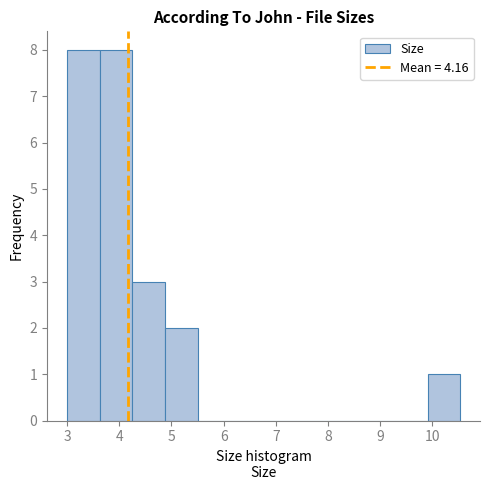

Reading left to right, transcribe this chart: for each bar, give the range it covers on the x-axis and its height. Neither the bar edges nor the heights are printed on the chart, so give them approximately, as read against the axes.

3.0 to 3.6: 8
3.6 to 4.2: 8
4.2 to 4.9: 3
4.9 to 5.5: 2
5.5 to 6.1: 0
6.1 to 6.8: 0
6.8 to 7.4: 0
7.4 to 8.0: 0
8.0 to 8.7: 0
8.7 to 9.3: 0
9.3 to 9.9: 0
9.9 to 10.5: 1